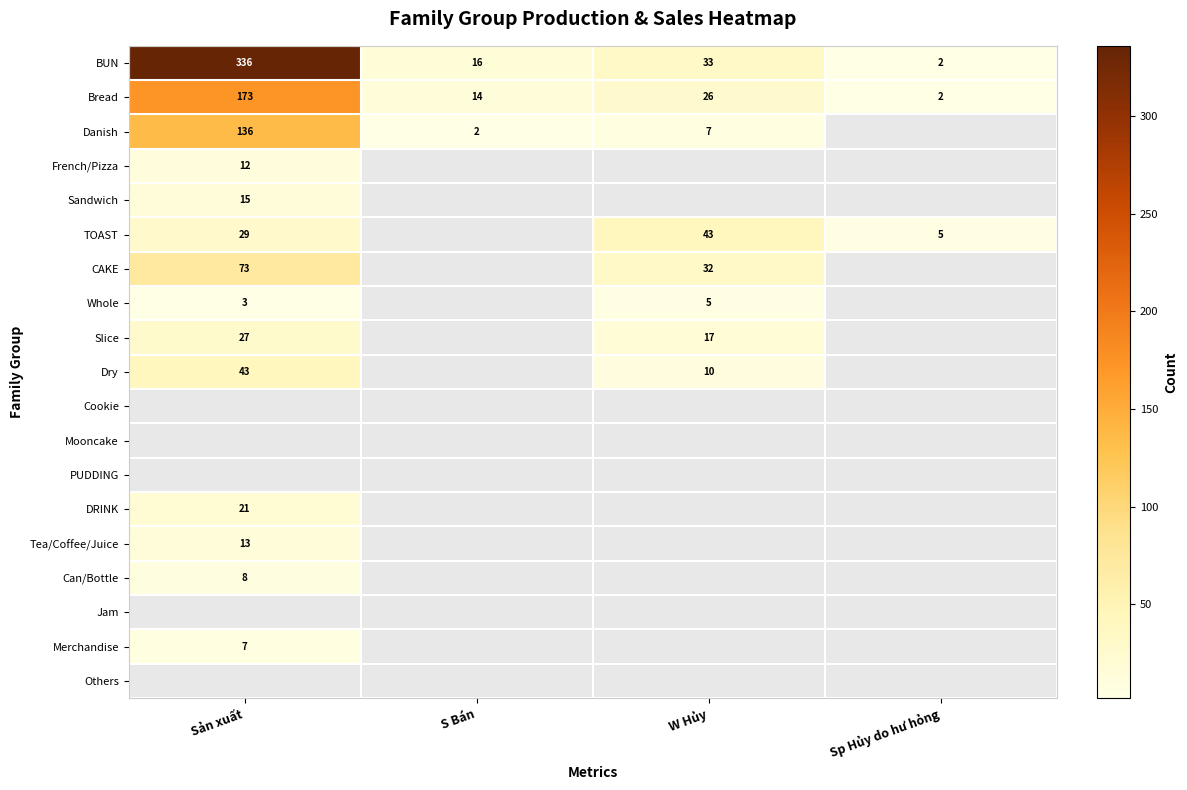

Rank the categories by BUN value from lowest to highest.

Sp Hủy do hư hỏng, S Bán, W Hủy, Sản xuất